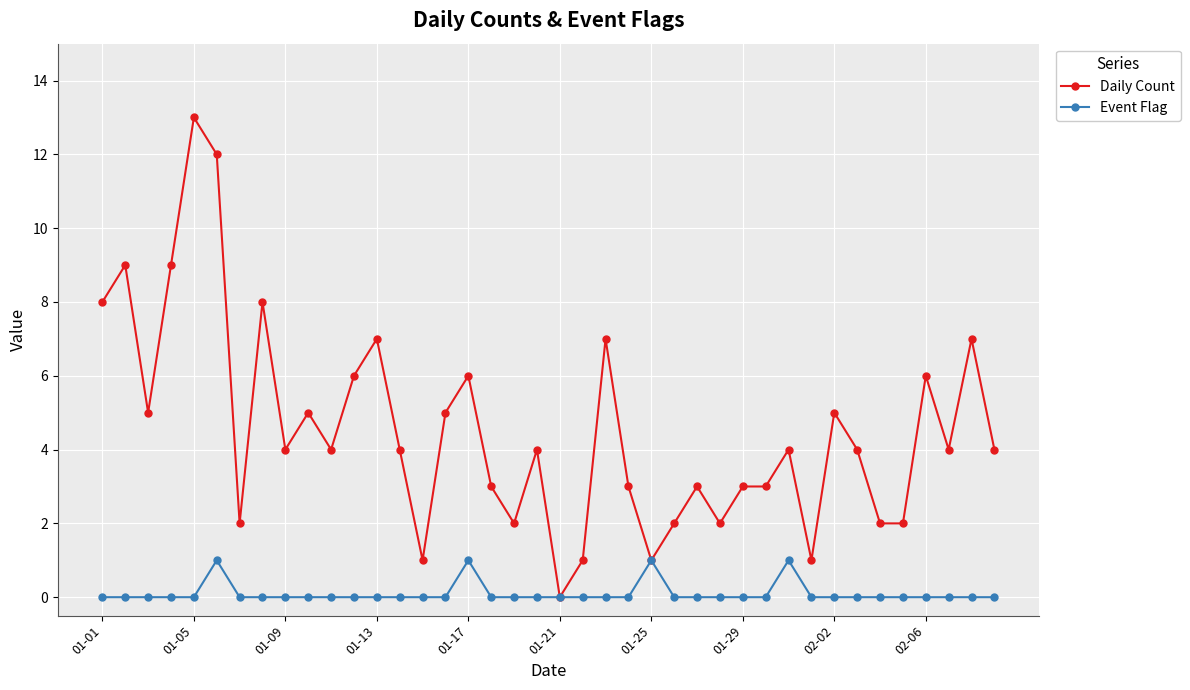

What is the difference between the maximum and minimum values in the Event Flag series?

1